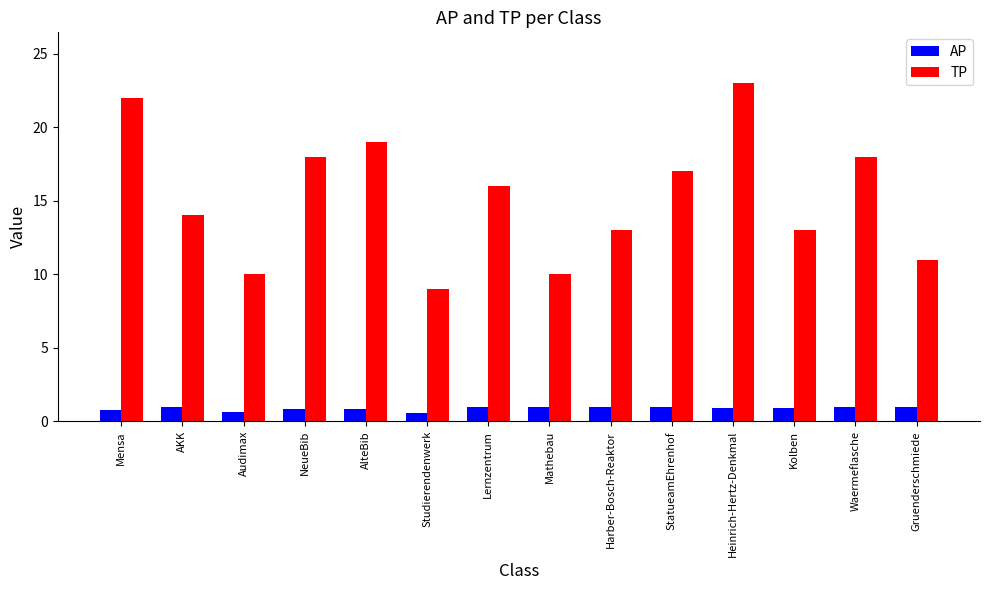

Rank the series at StatueamEhrenhof from highest to lowest value.

TP, AP